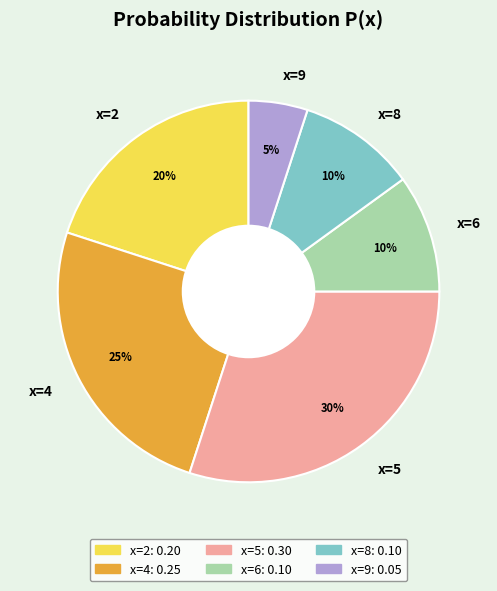

Which slice is the smallest?

x=9